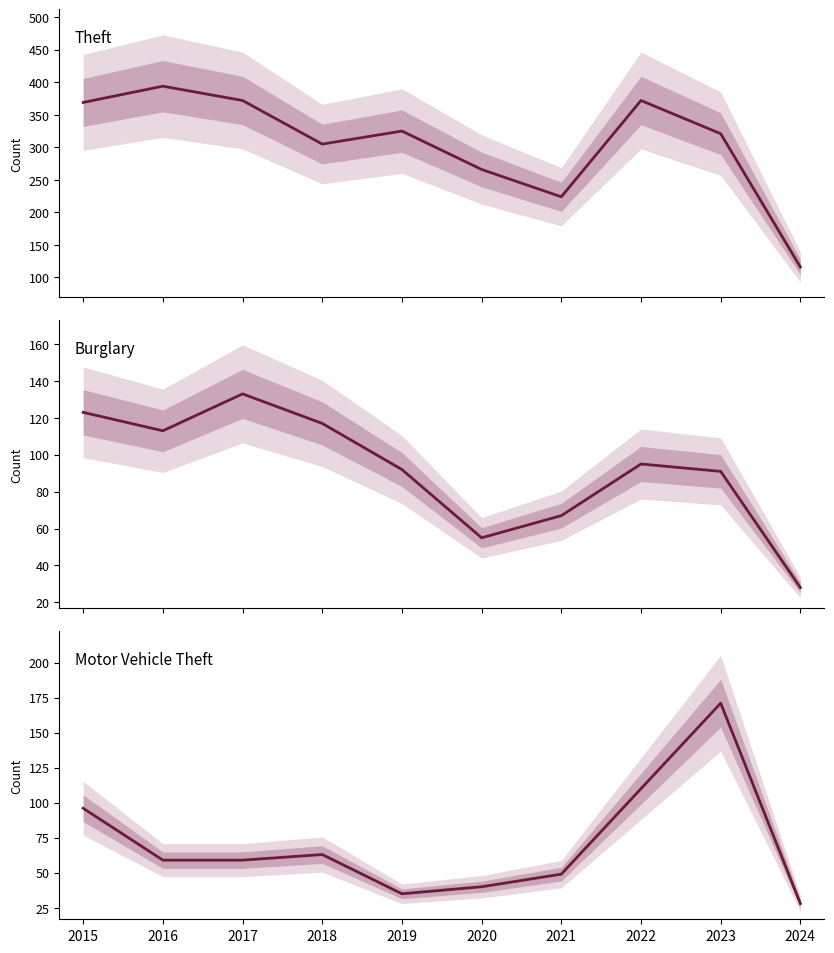

At which label does Theft reach its minimum?

2024